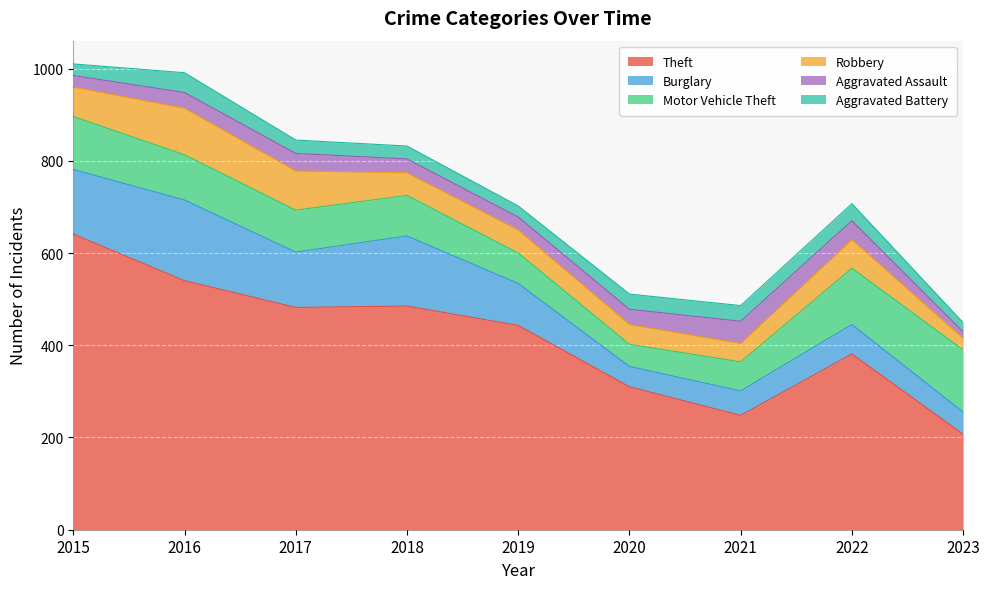

At which category does Burglary reach its first local valley?

2017